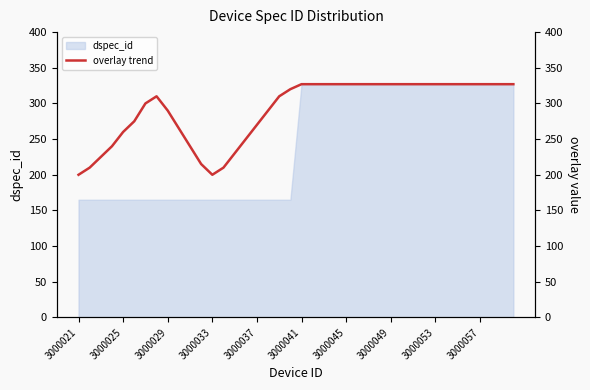

What is the minimum value for dspec_id?

165